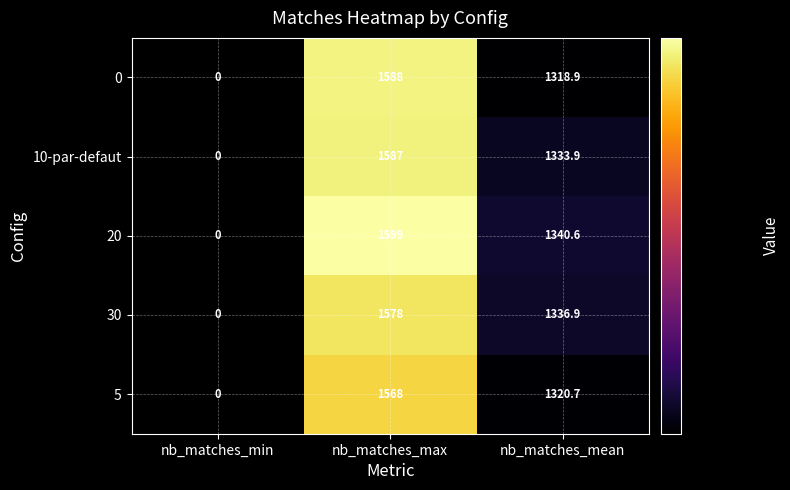

How many distinct data groups are displayed?

5